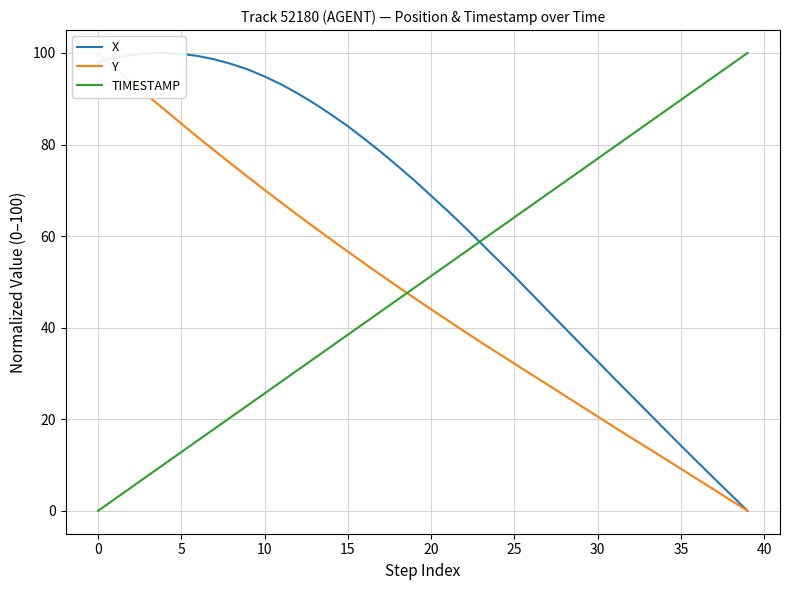

How many intersections are there between Y and TIMESTAMP?

1